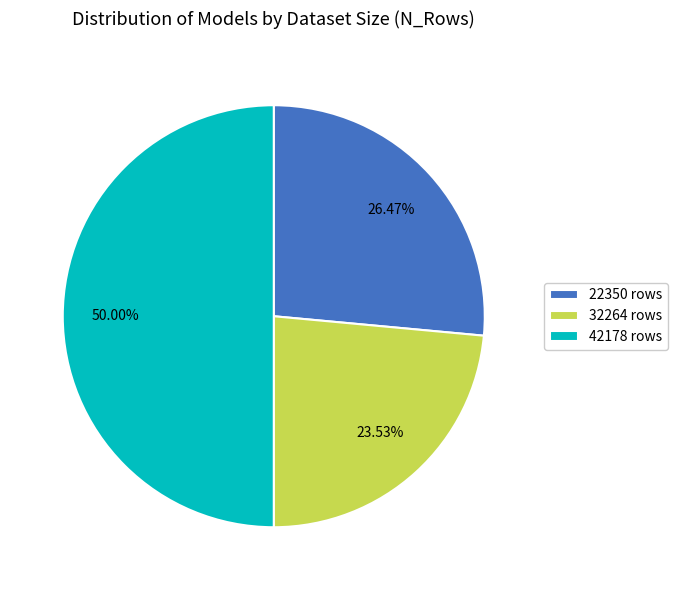

Rank the categories by value from lowest to highest.

32264 rows, 22350 rows, 42178 rows